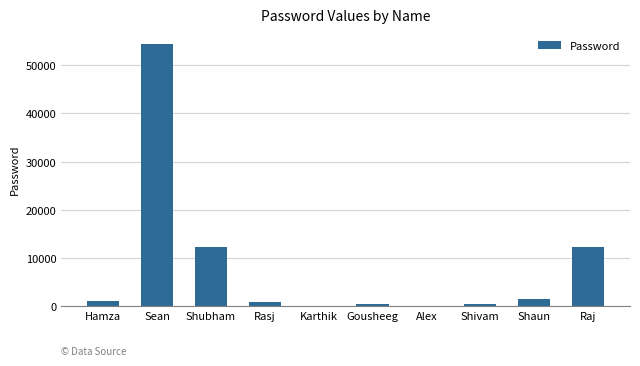

Which has a higher value, Alex or Shubham?

Shubham